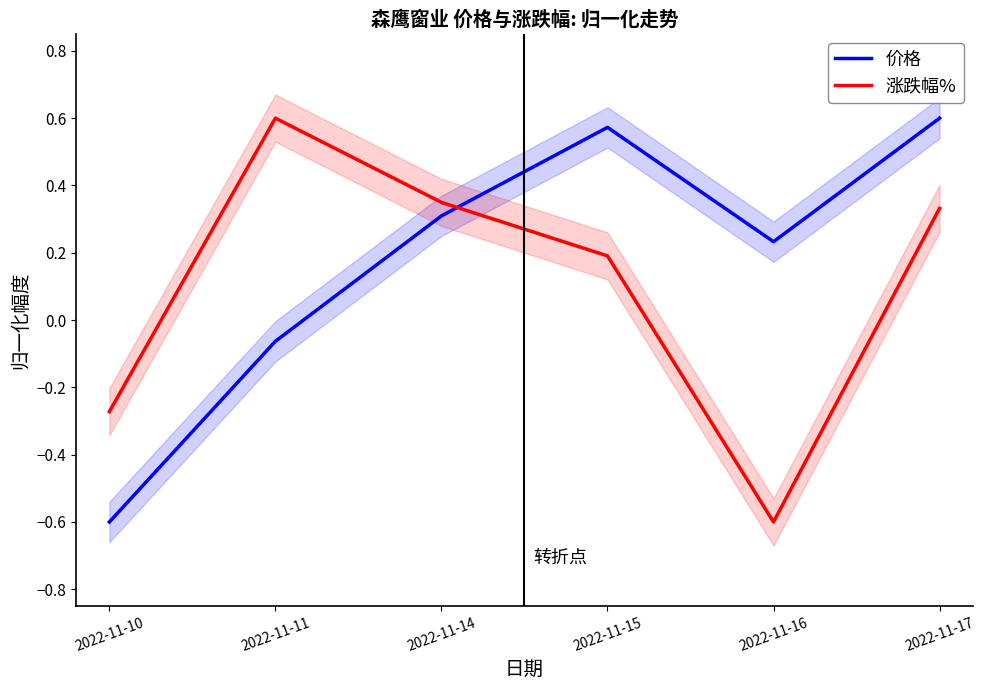

How many values in 涨跌幅% are above zero?

4